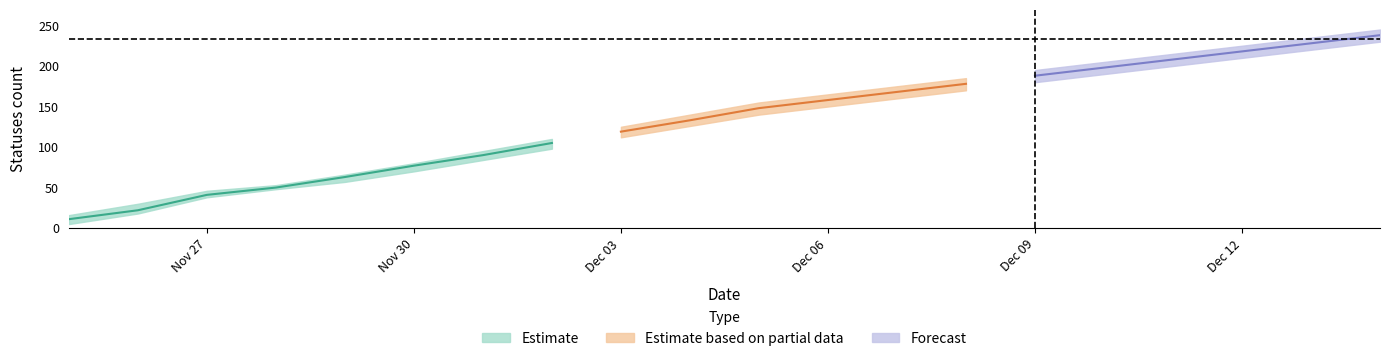

Is it true that users_mid equals 2 at 2022-12-01?

False